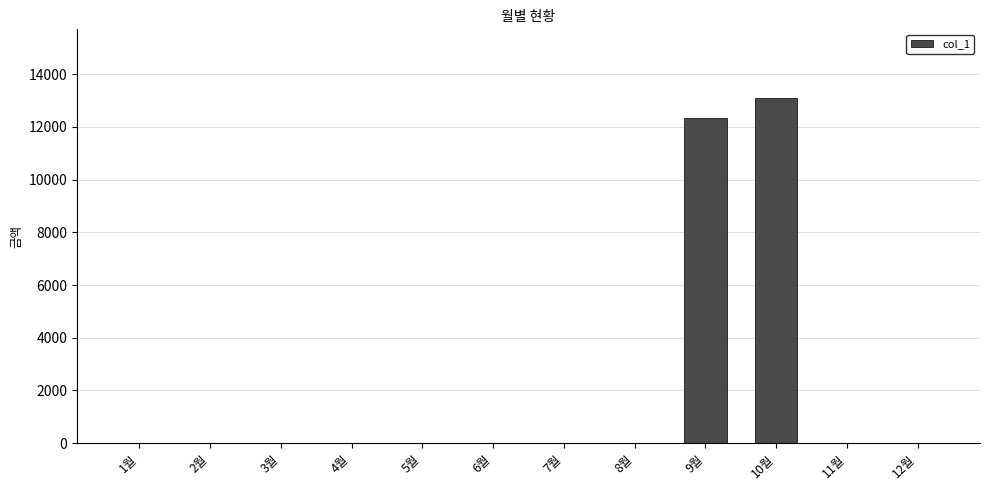

Reading left to right, what are all the values shown in this chart?

1월=0	2월=0	3월=0	4월=0	5월=0	6월=0	7월=0	8월=0	9월=12360	10월=13090	11월=0	12월=0